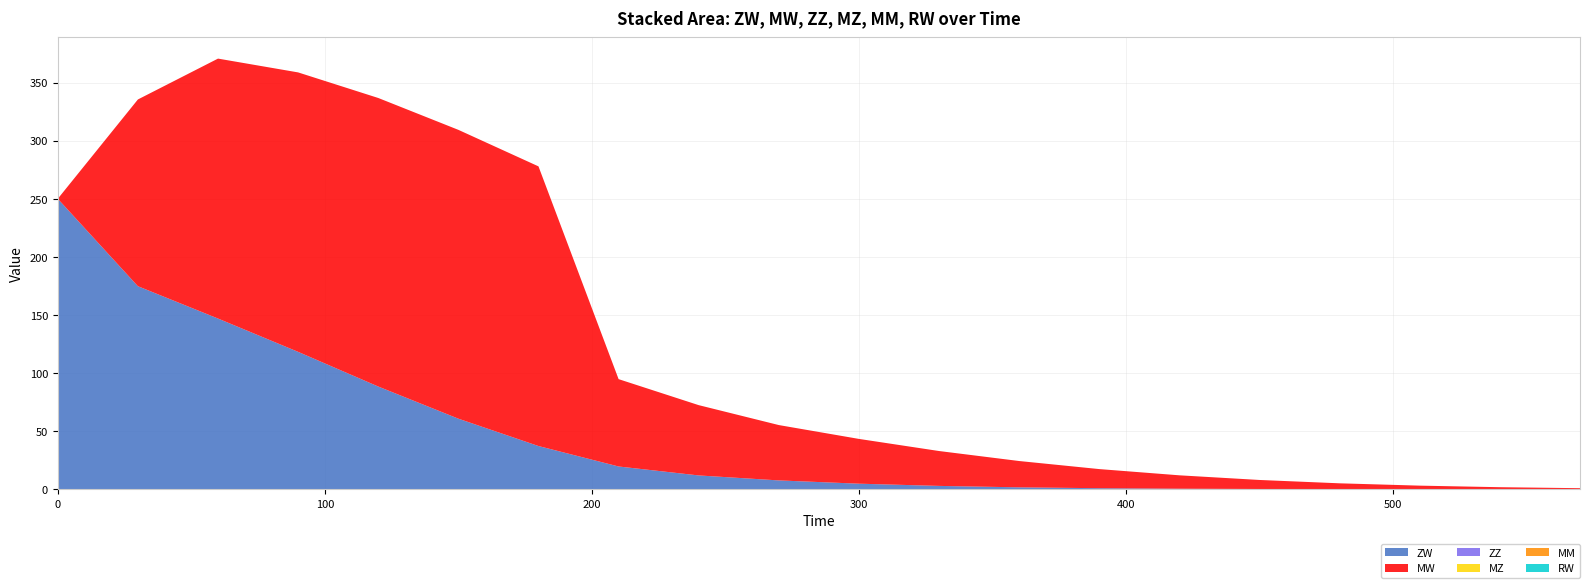

Reading left to right, transcribe all the data shown in this chart.

ZW: 0=250.0	1=174.8	2=146.9	3=118.3	4=88.4	5=60.8	6=37.2	7=19.6	8=11.9	9=7.6	10=4.8	11=2.9	12=1.7	13=0.9	14=0.5	15=0.3	16=0.1	17=0.1	18=0.0	19=0.0
MW: 0=0.0	1=160.7	2=223.7	3=240.5	4=248.3	5=248.5	6=240.7	7=75.2	8=60.5	9=47.6	10=38.5	11=30.0	12=22.6	13=16.5	14=11.5	15=7.8	16=5.0	17=3.1	18=1.8	19=0.9
ZZ: 0=0.0	1=0.0	2=0.0	3=0.0	4=0.0	5=0.0	6=0.0	7=0.0	8=0.0	9=0.0	10=0.0	11=0.0	12=0.0	13=0.0	14=0.0	15=0.0	16=0.0	17=0.0	18=0.0	19=0.0
MZ: 0=0.0	1=0.0	2=0.0	3=0.0	4=0.0	5=0.0	6=0.0	7=0.0	8=0.0	9=0.0	10=0.0	11=0.0	12=0.0	13=0.0	14=0.0	15=0.0	16=0.0	17=0.0	18=0.0	19=0.0
MM: 0=0.0	1=0.0	2=0.0	3=0.0	4=0.0	5=0.0	6=0.0	7=0.0	8=0.0	9=0.0	10=0.0	11=0.0	12=0.0	13=0.0	14=0.0	15=0.0	16=0.0	17=0.0	18=0.0	19=0.0
RW: 0=0.0	1=0.0	2=0.0	3=0.0	4=0.0	5=0.0	6=0.0	7=0.0	8=0.0	9=0.0	10=0.0	11=0.0	12=0.0	13=0.0	14=0.0	15=0.0	16=0.0	17=0.0	18=0.0	19=0.0